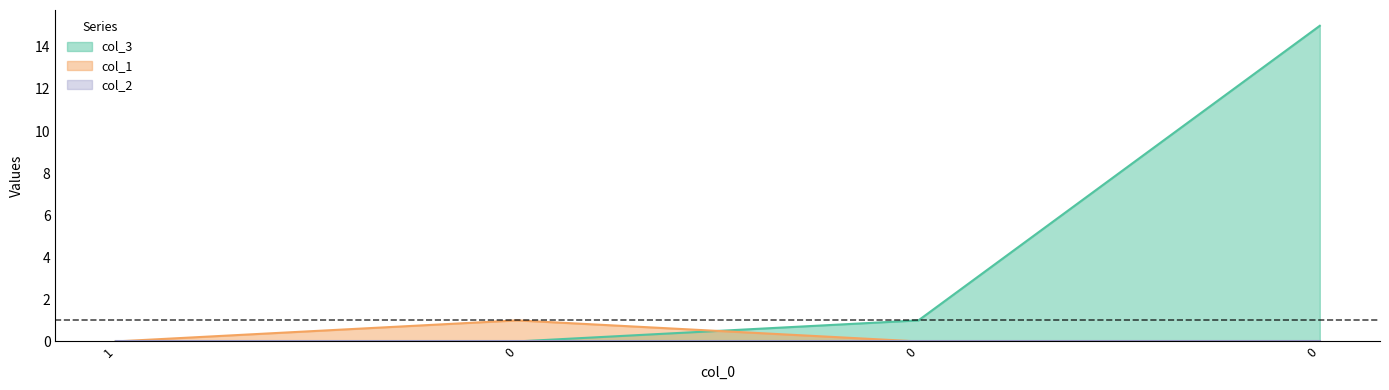

True or false: col_3 has a value of 5 at 1.

False